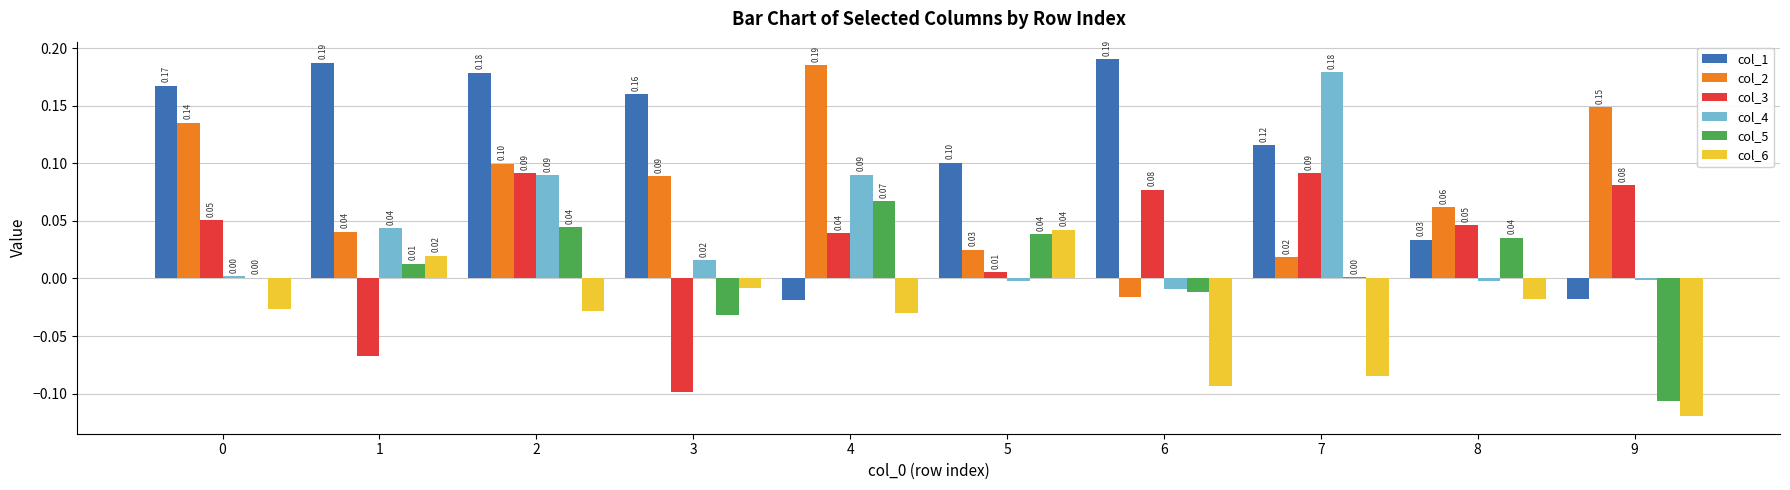

What is the total value across all series at 0?

0.3